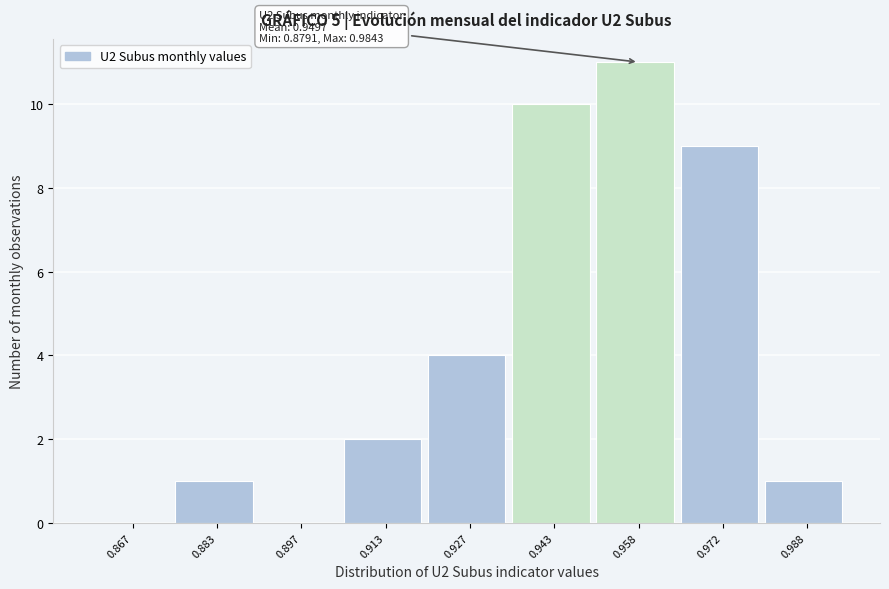

Over which range of the x-axis is the bar tallest?

0.950 to 0.965